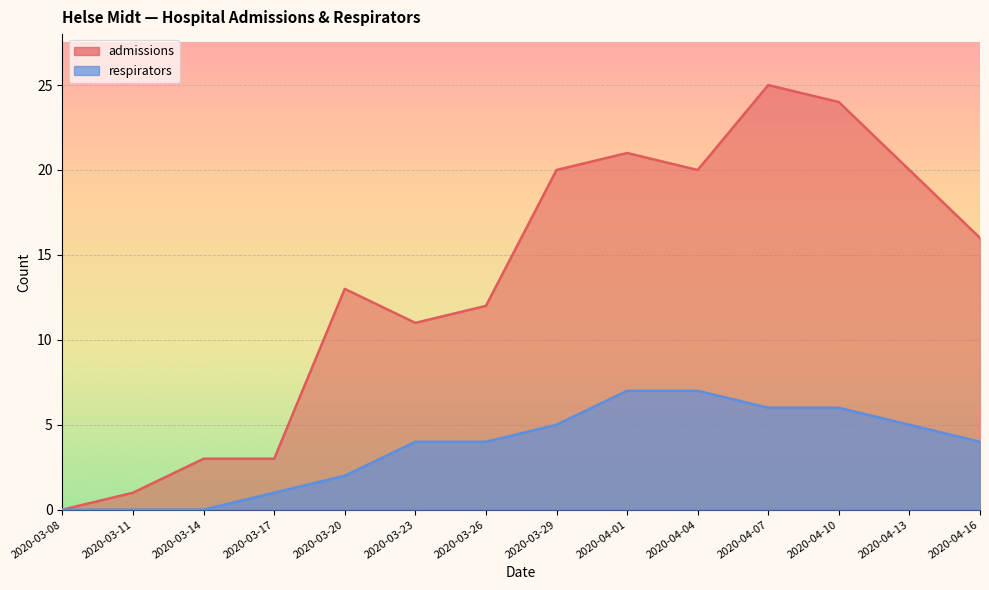

Reading right to left, list all the values displayed in this chart.

admissions: 16	20	24	25	20	21	20	12	11	13	3	3	1	0
respirators: 4	5	6	6	7	7	5	4	4	2	1	0	0	0